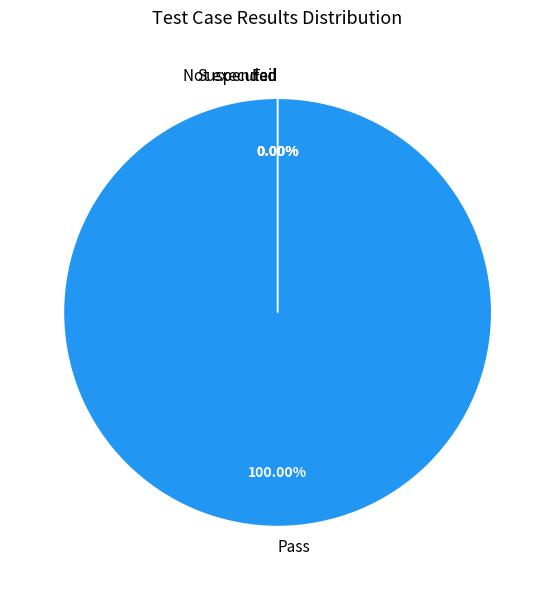

How many segments does this pie chart have?

4